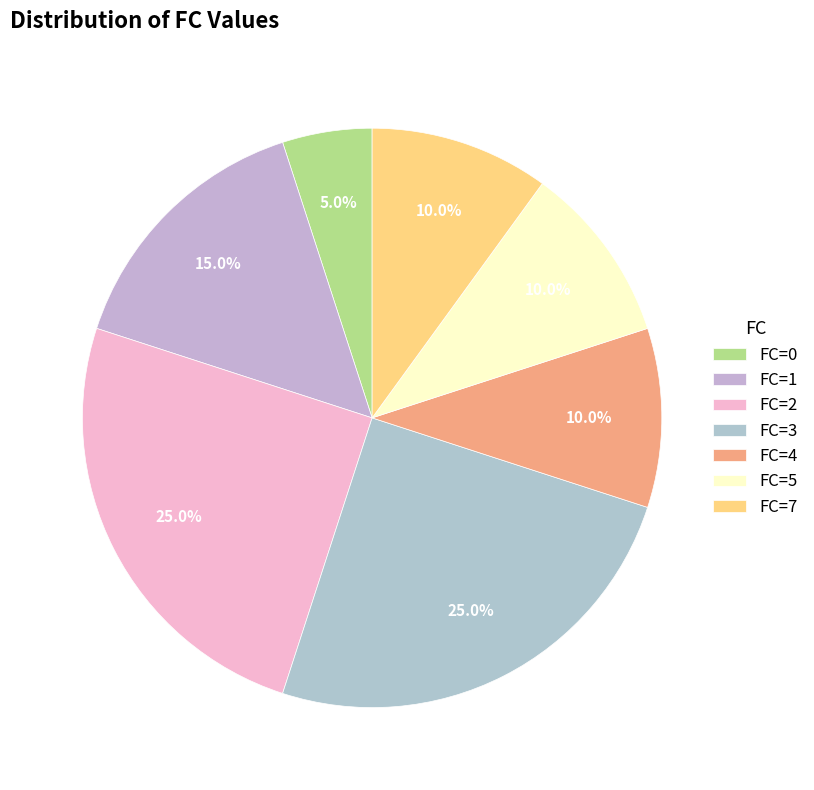

How many segments does this pie chart have?

7